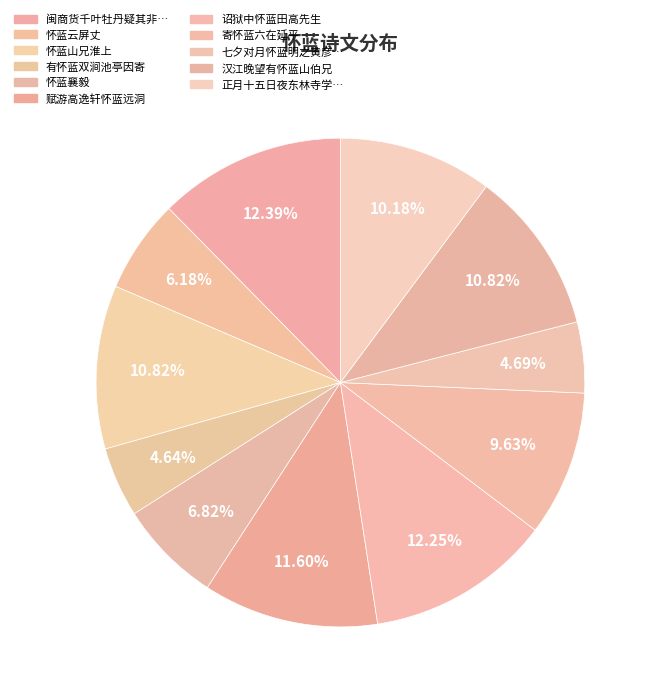

How many segments does this pie chart have?

11